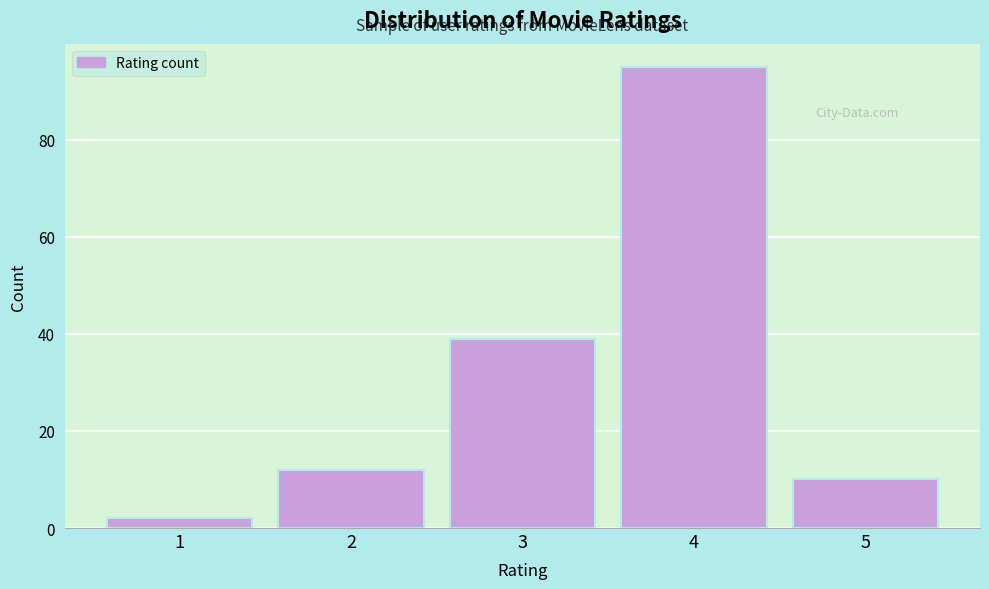

What is the height of the bar covering 3.5 to 4.5 on the x-axis? The values are not printed on the chart, so give them approximately, as read against the axis.

96